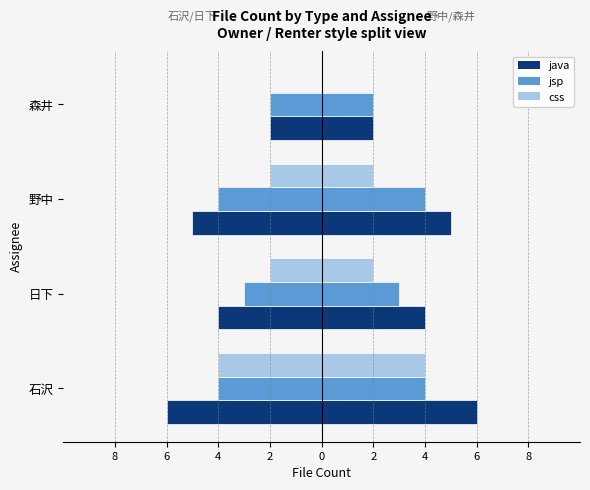

Which has a higher value, 森井 or 野中?

森井